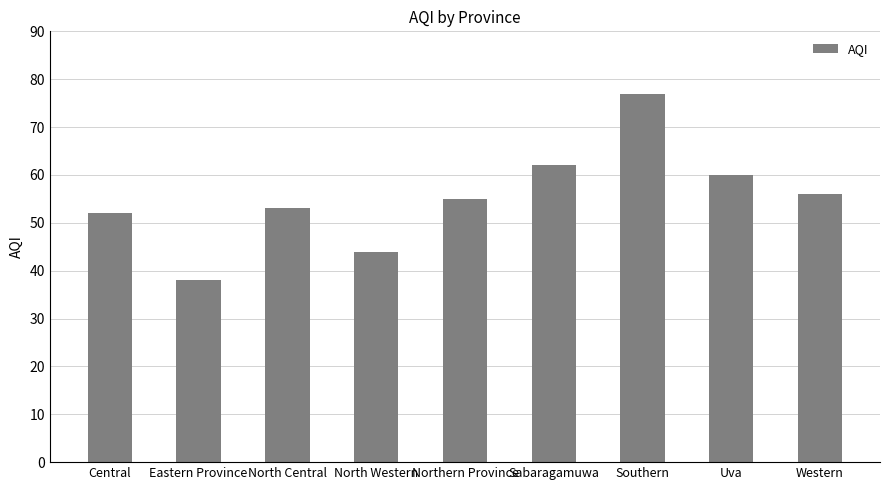

What is the change in value from North Western to Sabaragamuwa?

+18